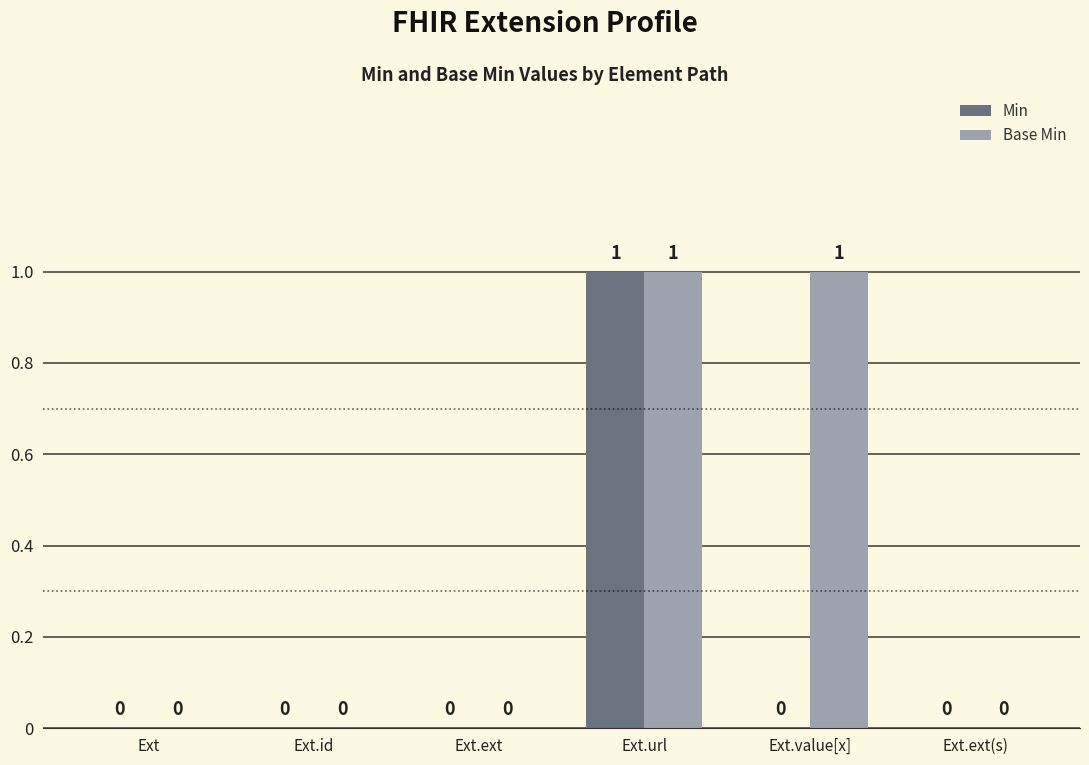

Reading left to right, what are all the values shown in this chart?

Min: 0	0	0	1	0	0
Base Min: 0	0	0	1	1	0